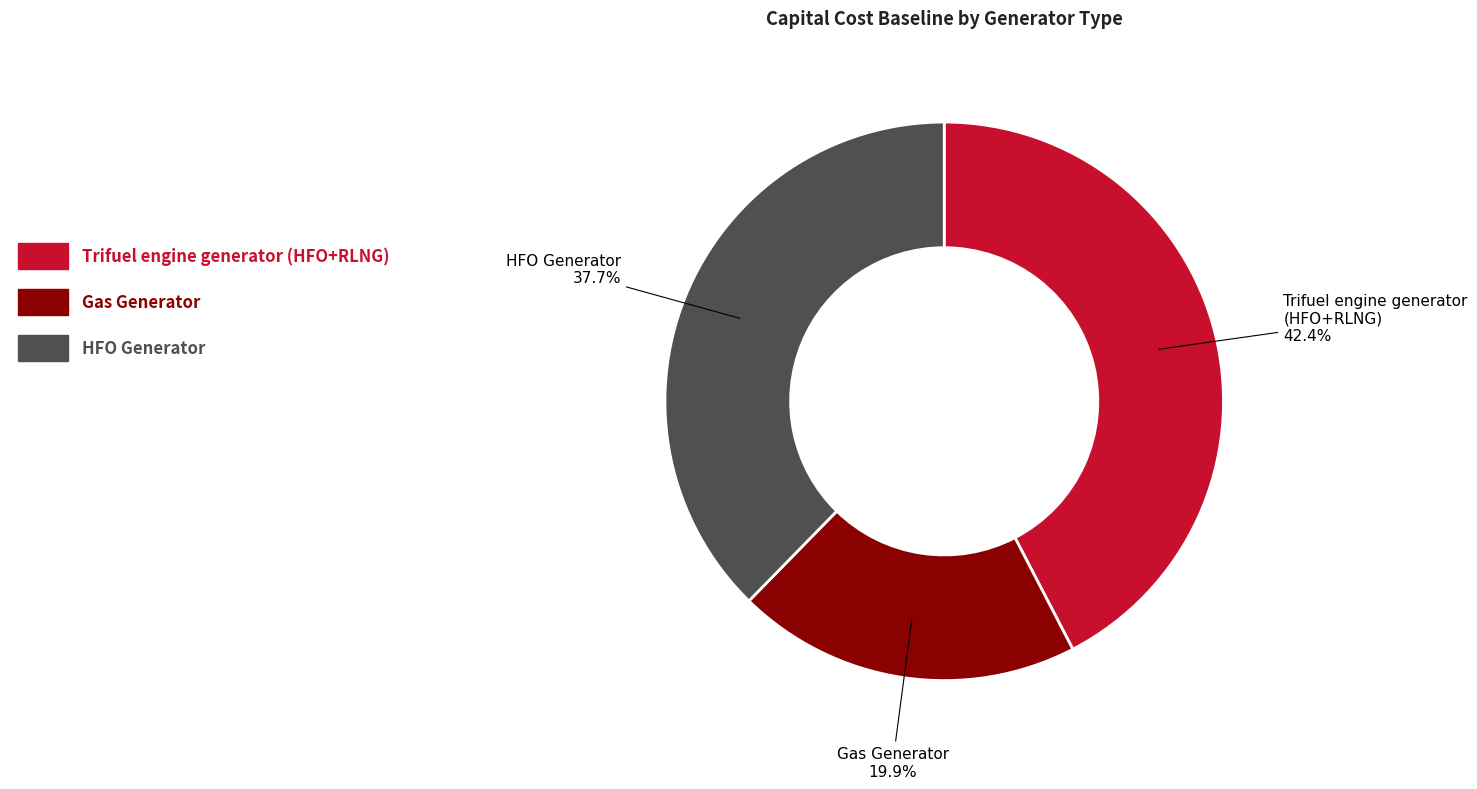

Is there a majority slice in this chart?

No